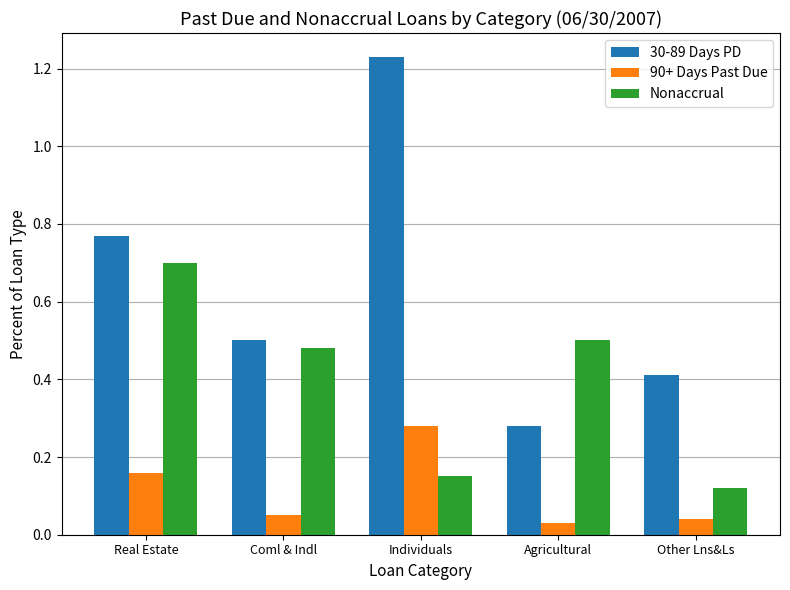

What is the difference between the maximum and minimum values in the Nonaccrual series?

0.6